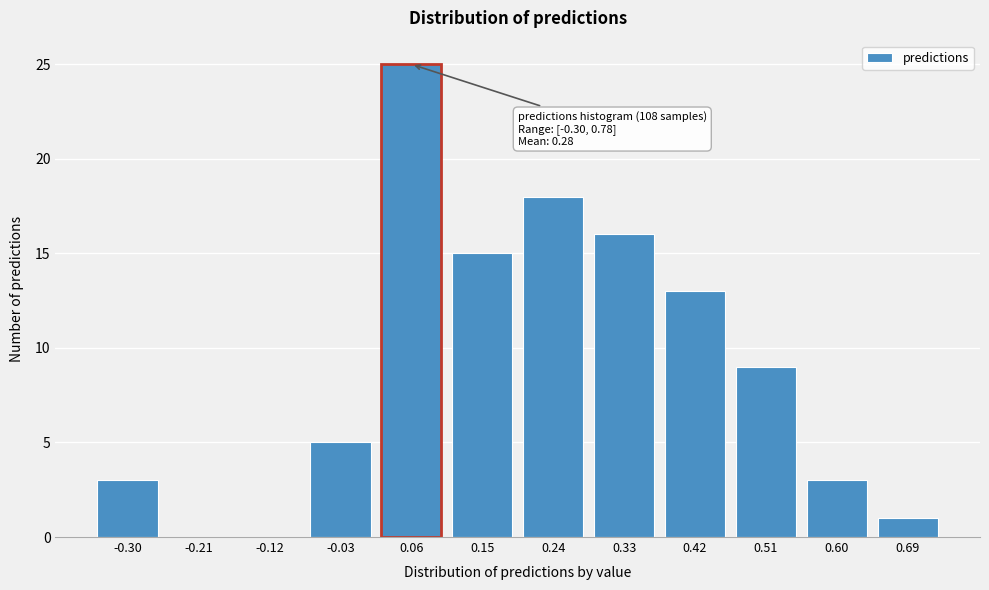

Reading left to right, extract all data points from this chart.

-0.30=3	-0.21=0	-0.12=0	-0.03=5	0.06=25	0.15=15	0.24=18	0.33=16	0.42=13	0.51=9	0.60=3	0.69=1